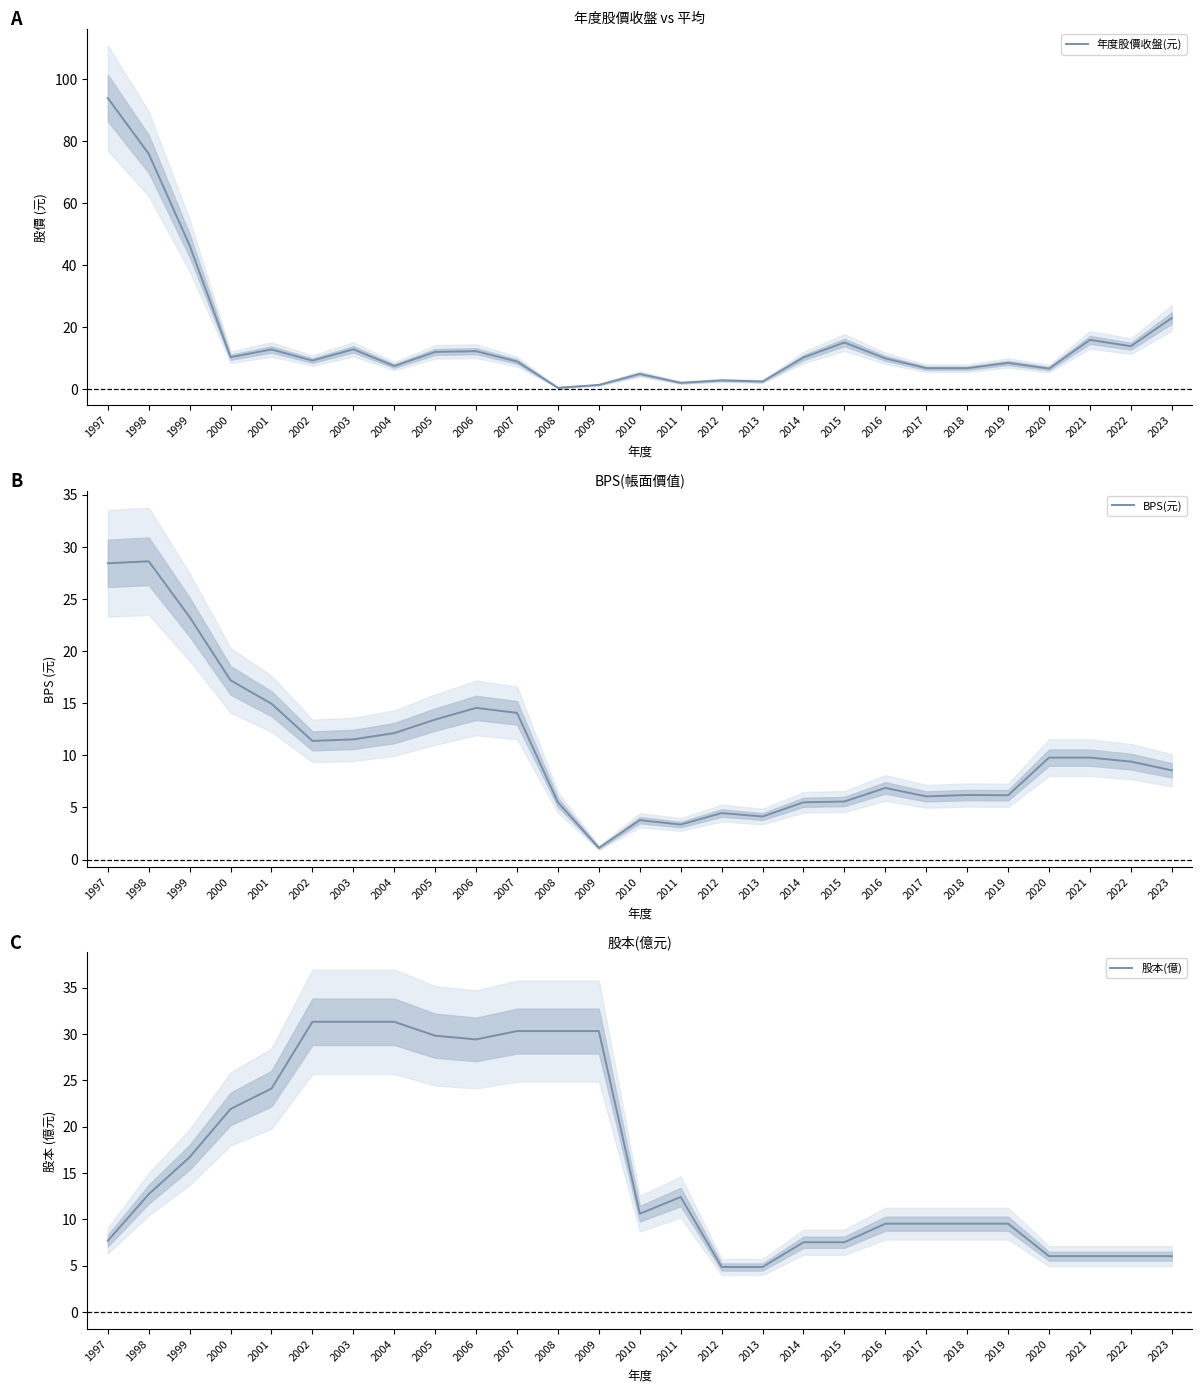

At which category does 股本(億) reach its first local peak?

2011